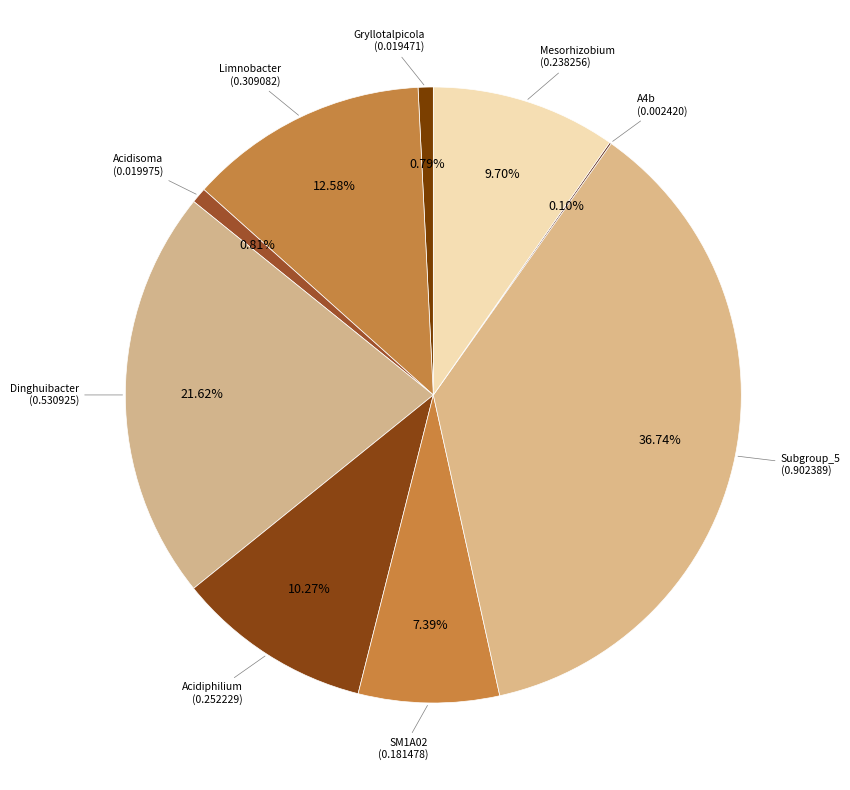

Is the sum of Gryllotalpicola and Acidisoma greater than half?

No